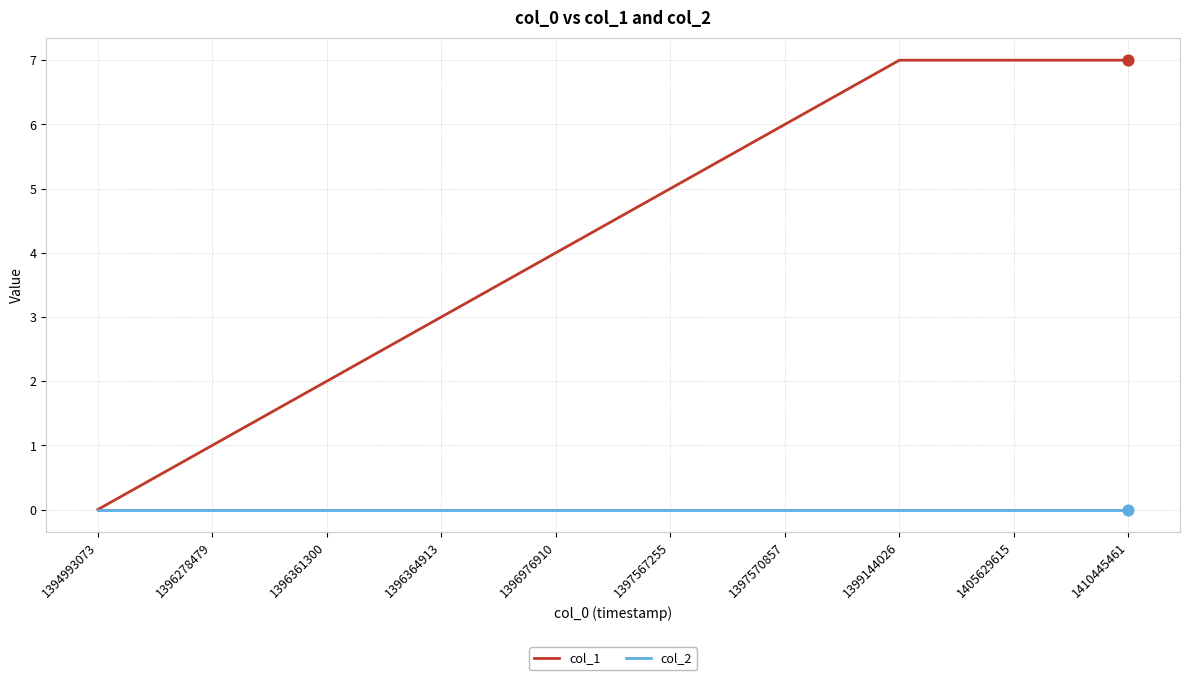

What is the spread (max minus min) of values at 1410445461?

7